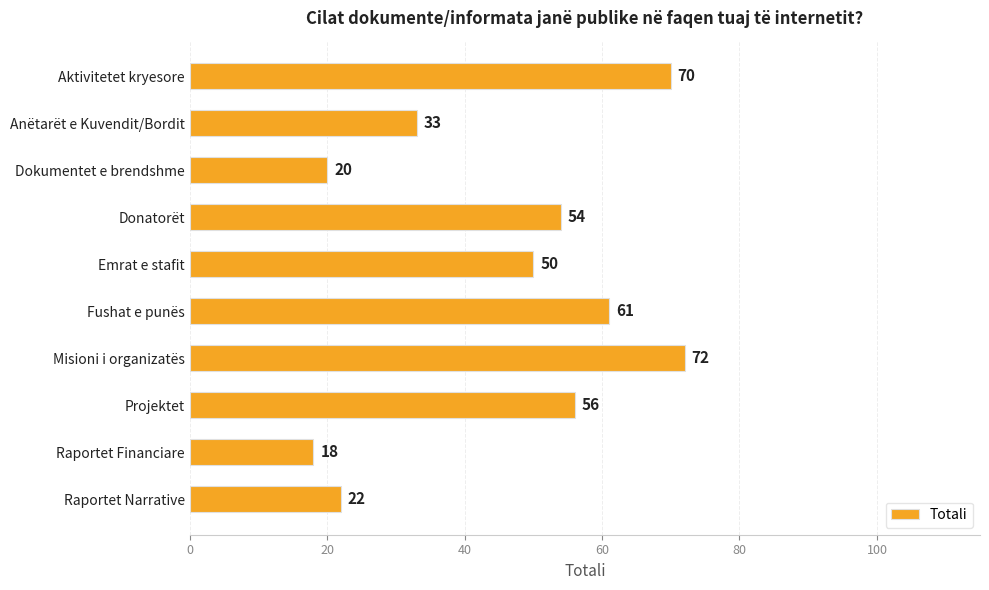

What is the minimum value shown in the chart?

18